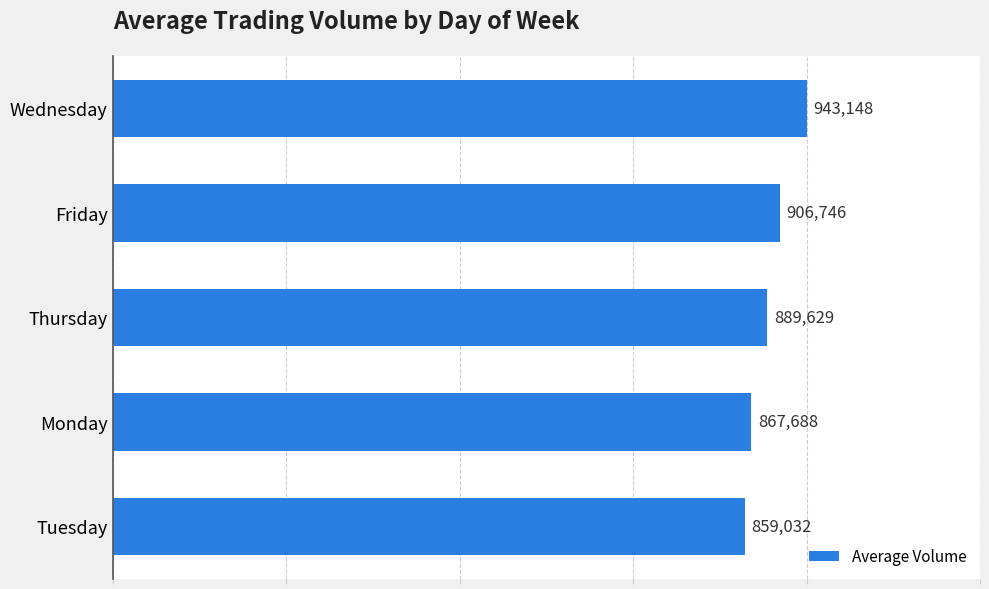

How many data points are less than 889629?

2